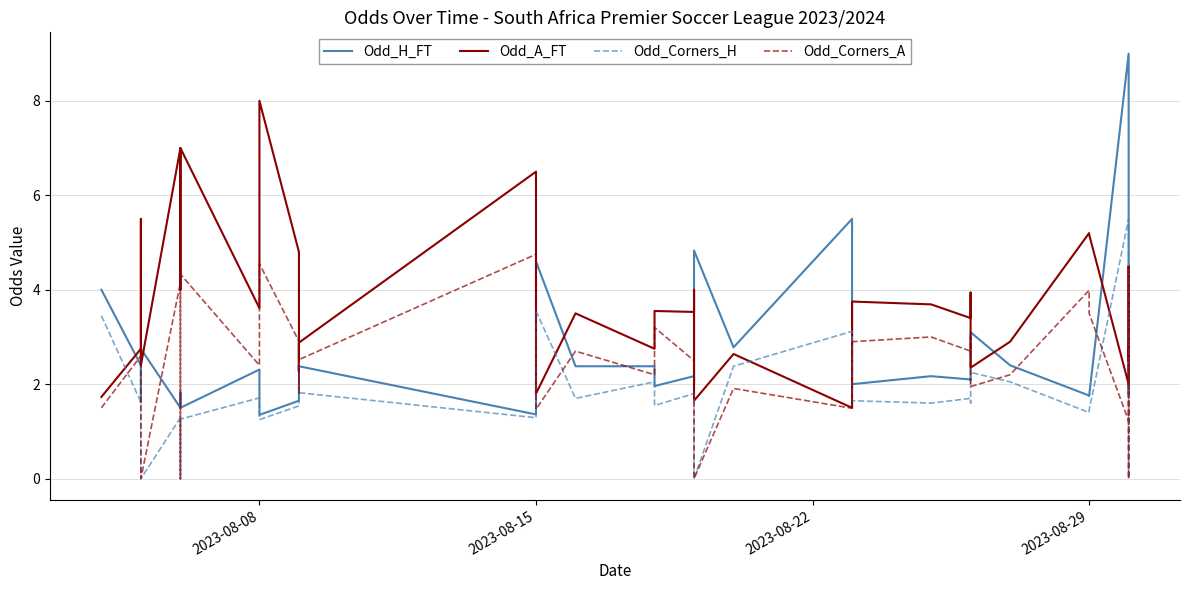

Reading right to left, transcribe all the data shown in this chart.

Odd_H_FT: 2.6	3.0	2.5	2.3	1.8	9.0	1.8	1.8	2.4	3.1	2.1	2.1	2.2	2.0	5.5	2.8	4.8	2.0	2.2	2.0	2.4	2.4	4.6	1.4	2.4	3.0	3.0	3.0	2.8	1.6	1.4	2.3	1.5	1.8	1.5	2.8	2.4	1.6	2.4	4.0
Odd_A_FT: 2.8	2.5	2.7	3.0	4.5	2.0	5.2	5.2	2.9	2.4	3.9	3.4	3.7	3.8	1.5	2.6	1.6	4.0	3.5	3.5	2.8	3.5	1.8	6.5	2.9	2.2	2.4	2.3	2.6	4.8	8.0	3.6	7.0	4.0	7.0	2.4	2.8	5.5	2.8	1.7
Odd_Corners_H: 1.9	2.0	0.0	0.0	1.3	5.5	1.4	1.4	2.0	2.2	1.6	1.7	1.6	1.6	3.1	2.4	0.0	1.7	1.8	1.6	2.0	1.7	3.5	1.3	1.8	2.1	1.9	2.4	2.5	1.5	1.2	1.7	1.3	0.0	1.3	0.0	0.0	1.3	1.6	3.5
Odd_Corners_A: 2.4	2.2	0.0	0.0	4.5	1.2	3.5	4.0	2.2	1.9	3.0	2.7	3.0	2.9	1.5	1.9	0.0	2.8	2.5	3.2	2.2	2.7	1.5	4.8	2.5	2.0	2.3	1.8	1.8	2.9	4.5	2.4	4.3	0.0	4.2	0.0	0.0	4.8	2.6	1.5